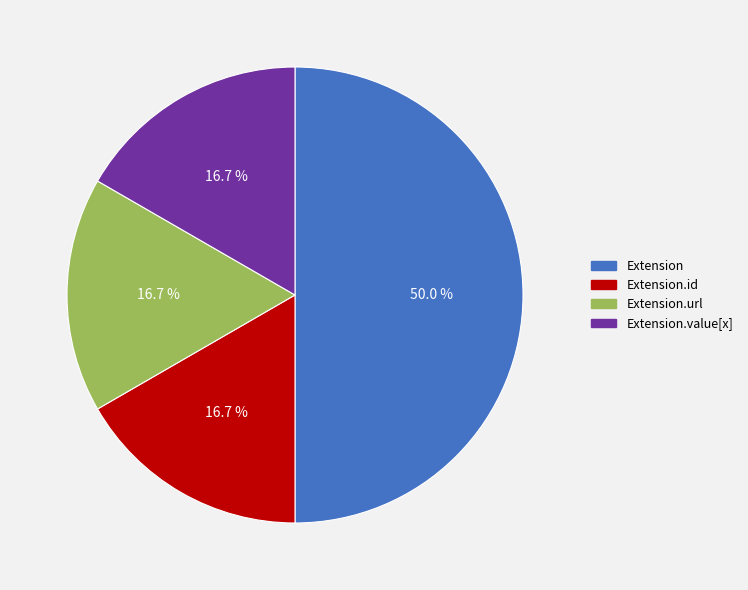

How many segments does this pie chart have?

4